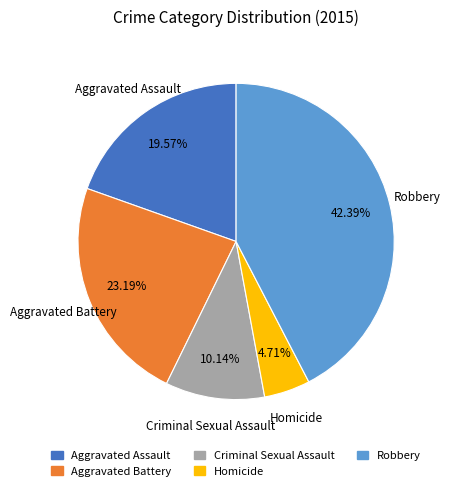

What is the total percentage of Criminal Sexual Assault and Homicide?

14.9%